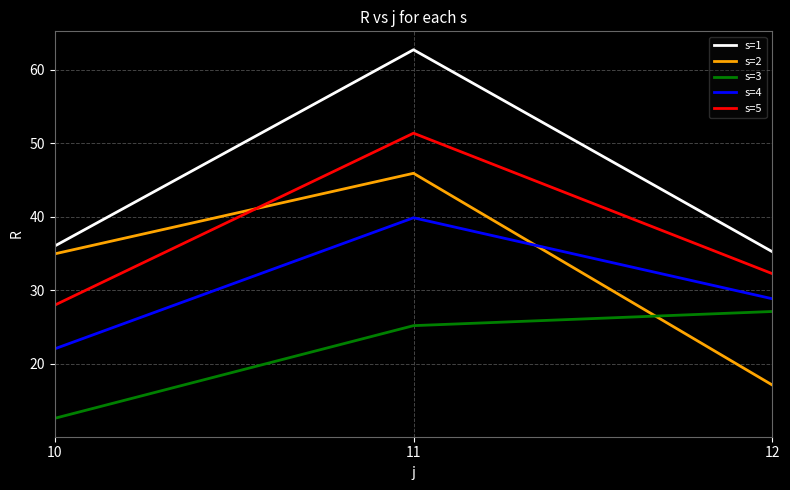

Is it true that s=3 equals 12.6 at 10?

True